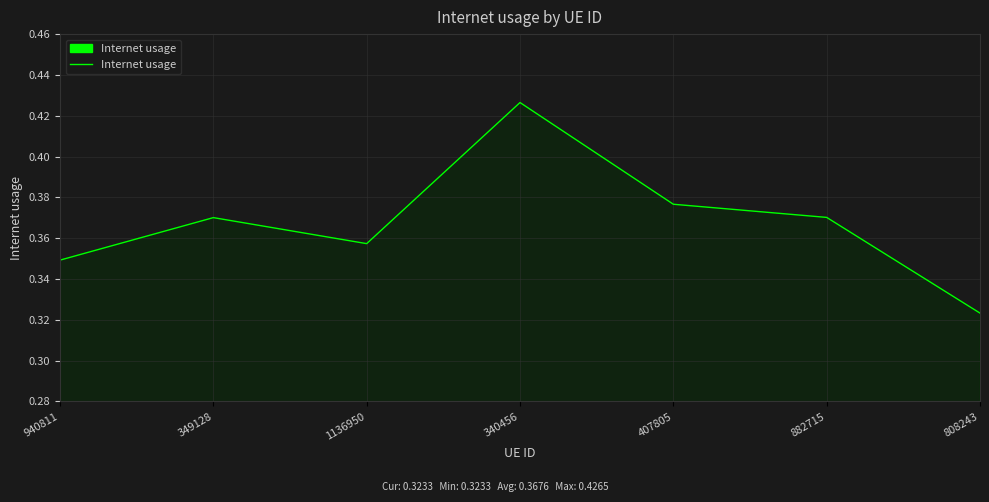

How many interior local peaks (higher than both neighbors) does the data have?

2